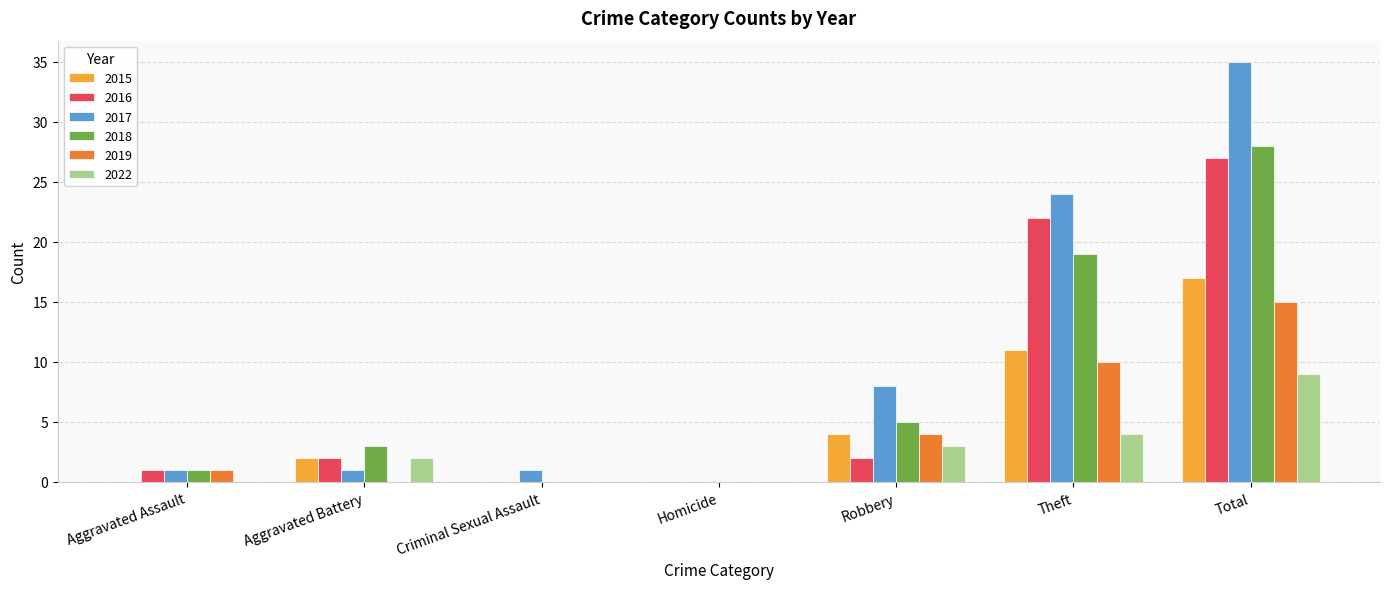

Count the number of data series in this chart.

6